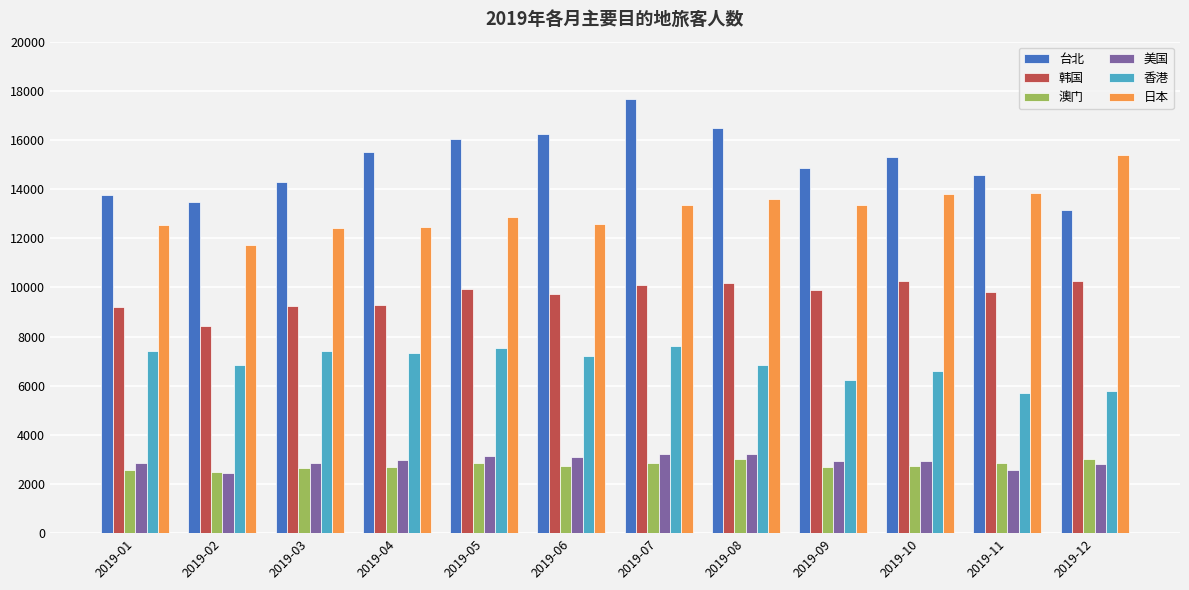

What is the difference between the maximum and minimum values in the 澳门 series?

543